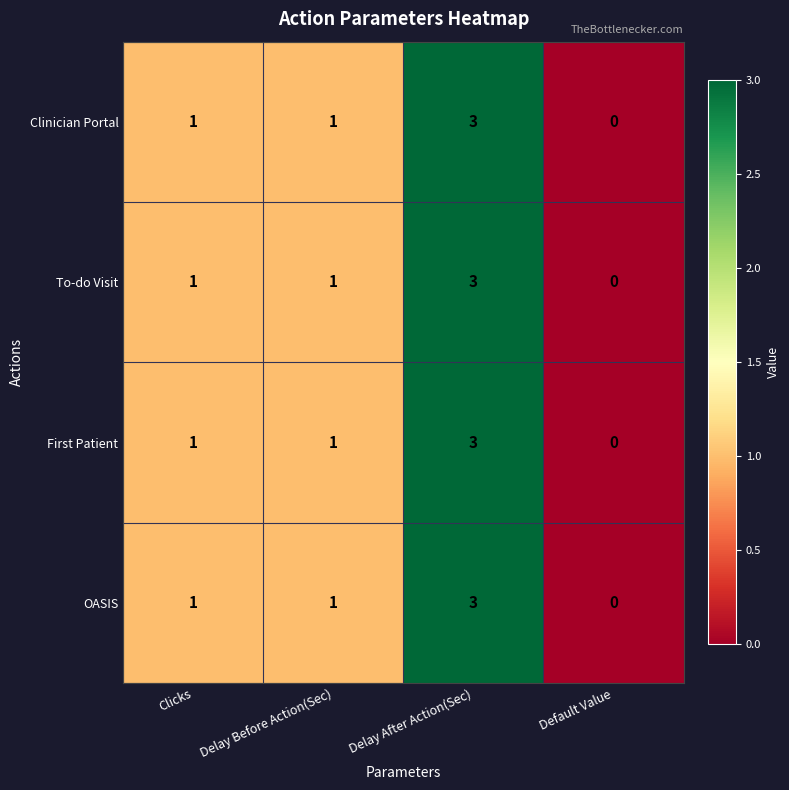

What is the sum of all To-do Visit values?

5